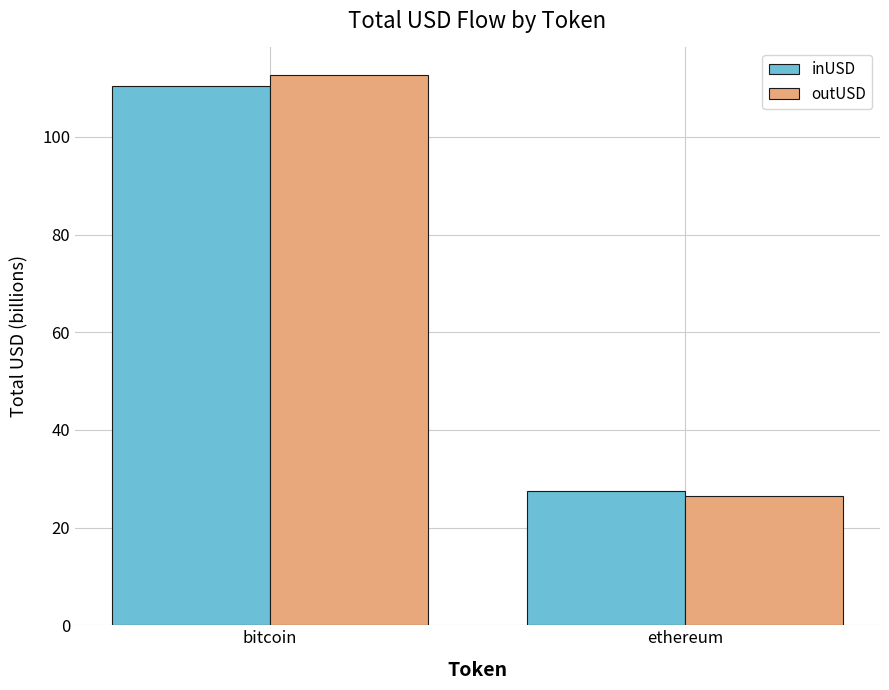

How many bars are there in total?

4